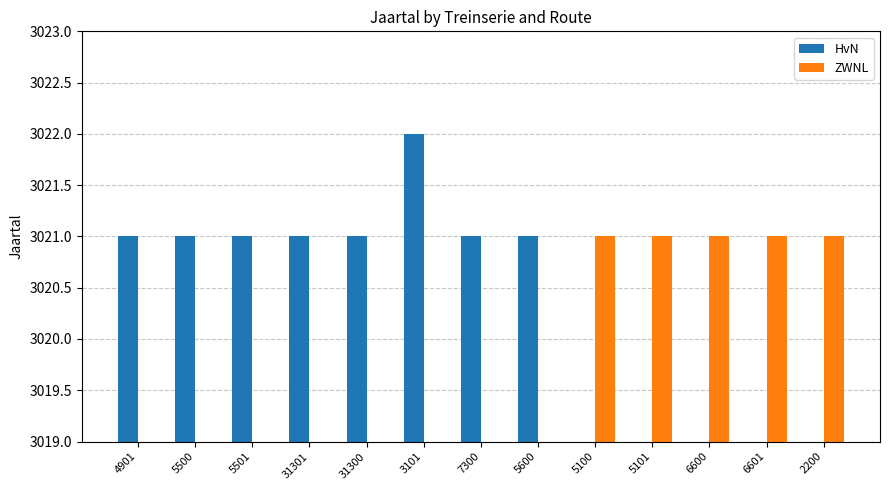

Reading left to right, what are all the values shown in this chart?

HvN: 3021	3021	3021	3021	3021	3022	3021	3021	0	0	0	0	0
ZWNL: 0	0	0	0	0	0	0	0	3021	3021	3021	3021	3021